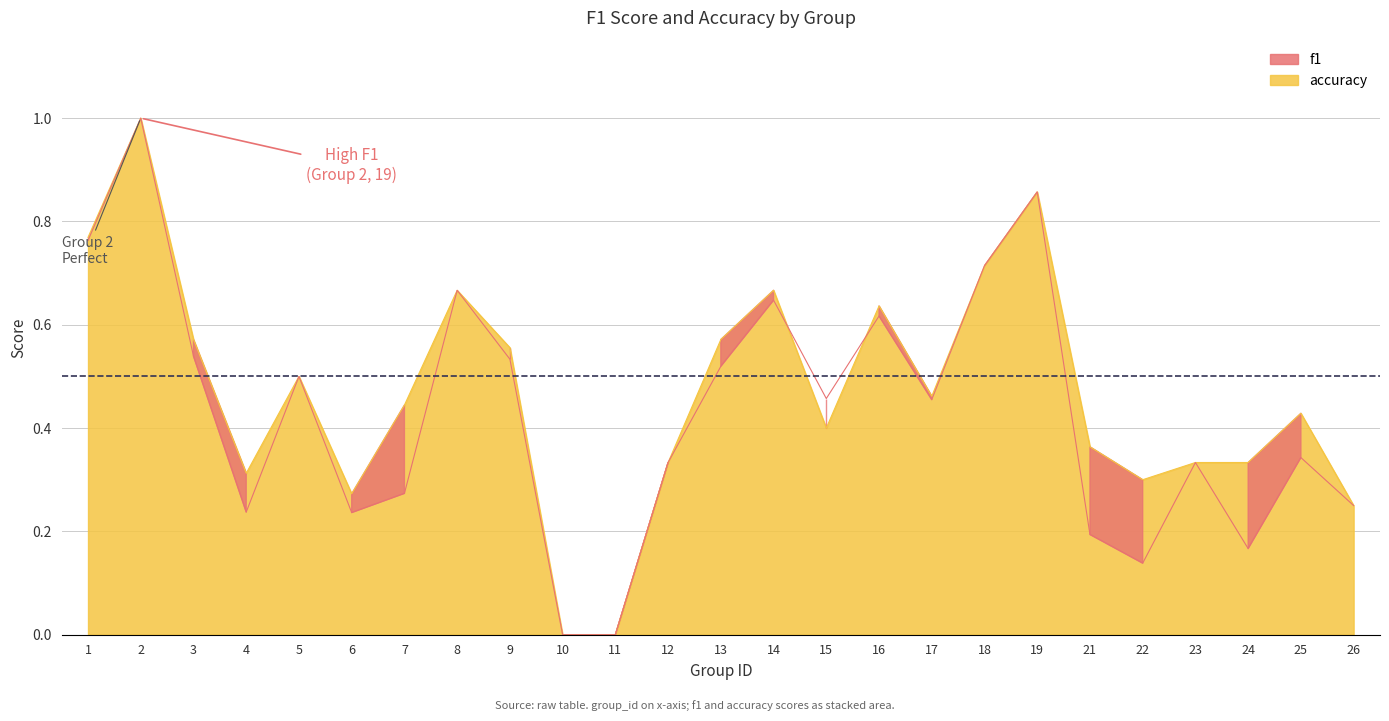

How many times do f1 and accuracy cross each other?

2